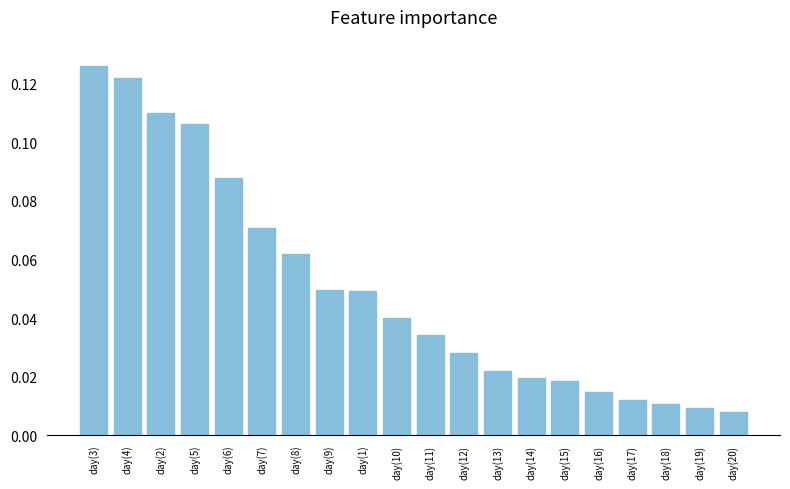

How many distinct data groups are displayed?

1